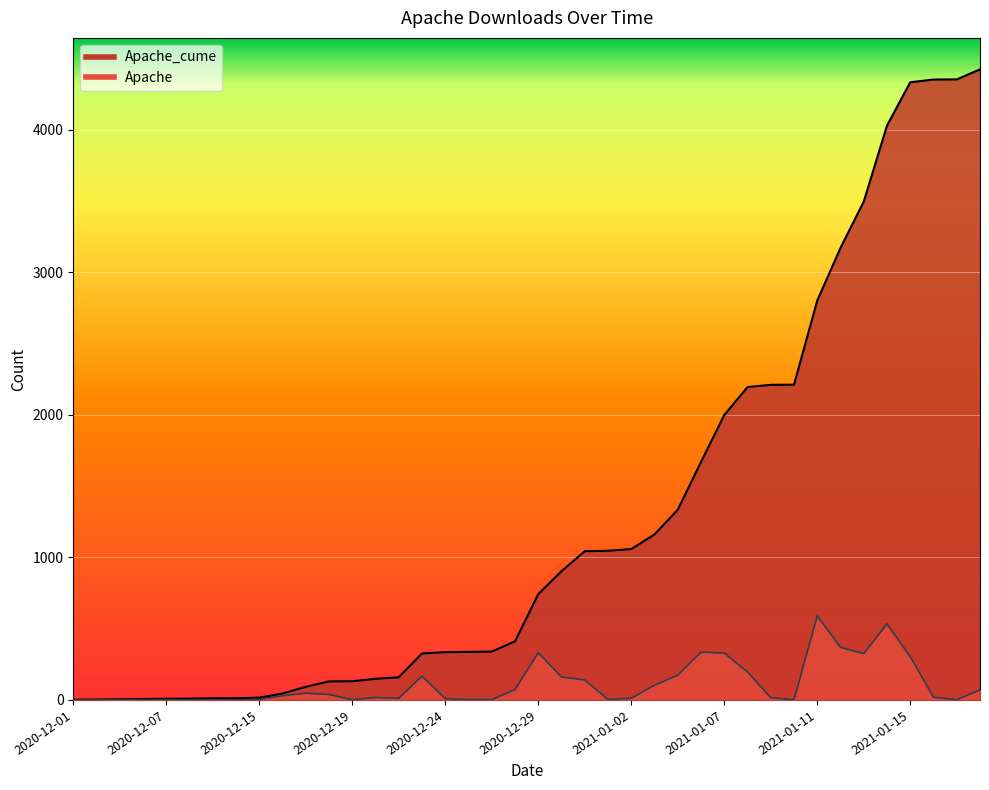

True or false: Apache_cume and Apache cross at least once.

False